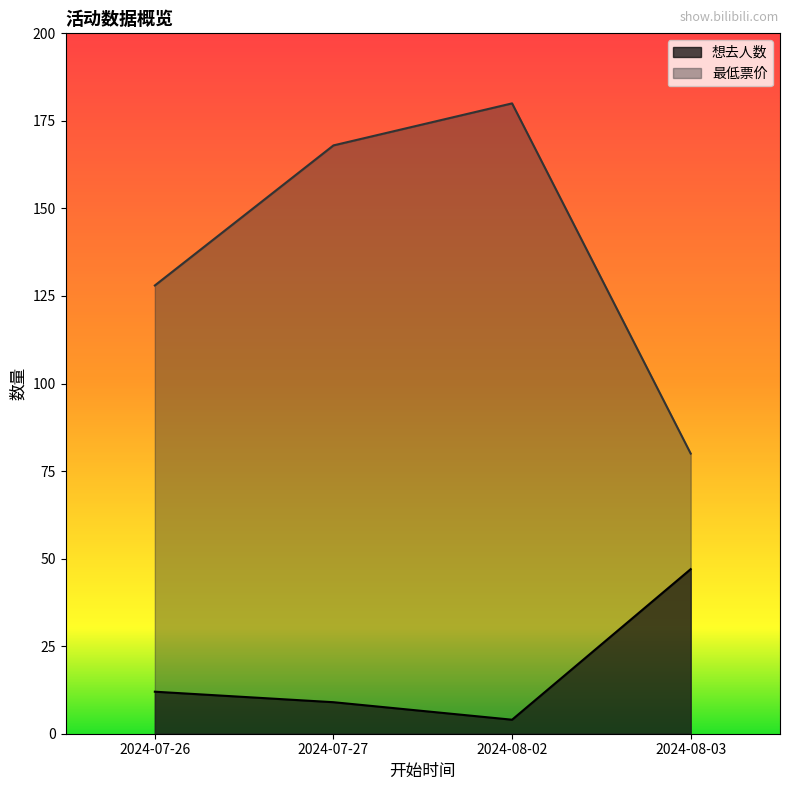

List the labels in order of value, largest first.

2024-08-03, 2024-07-26, 2024-07-27, 2024-08-02